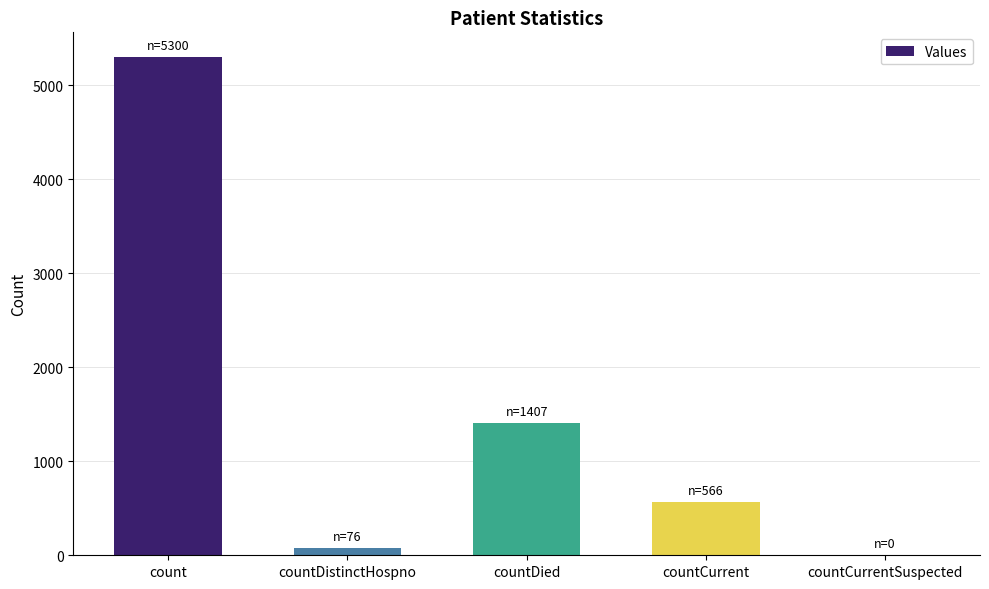

Which has a higher value, countCurrentSuspected or countDied?

countDied